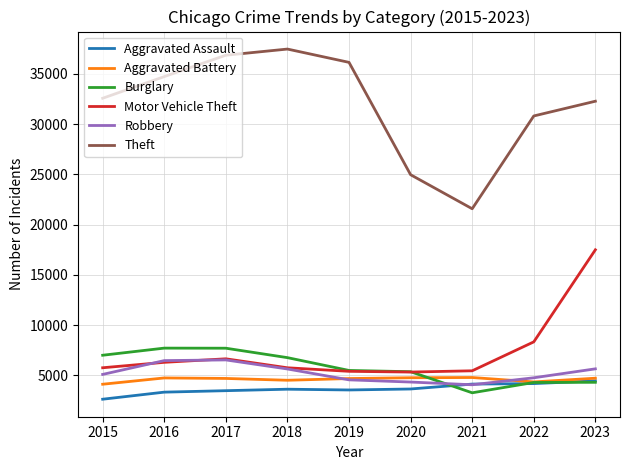

True or false: Burglary and Theft intersect in this chart.

False